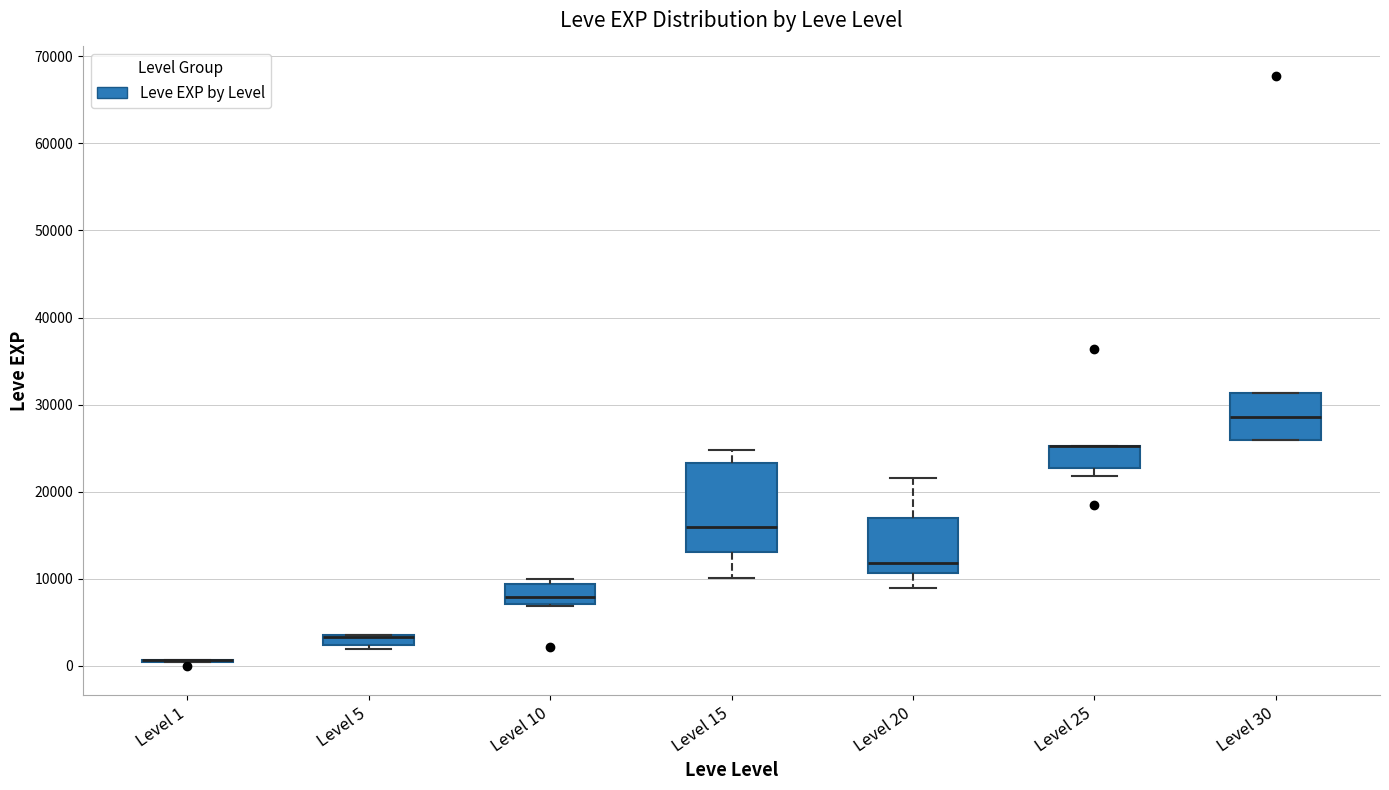

Comparing the boxes themselves (not the whiskers), which one is the tallest?

Level 15